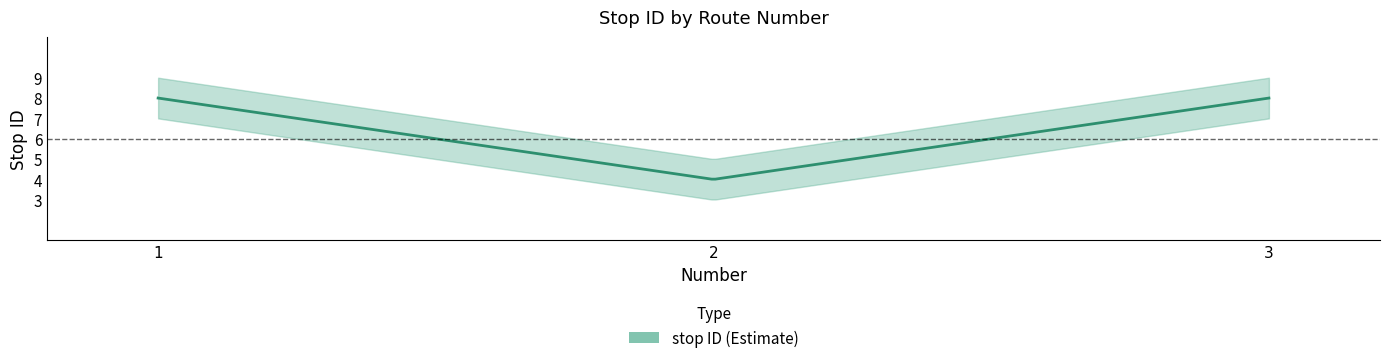

Reading right to left, what are all the values shown in this chart?

3=8	2=4	1=8